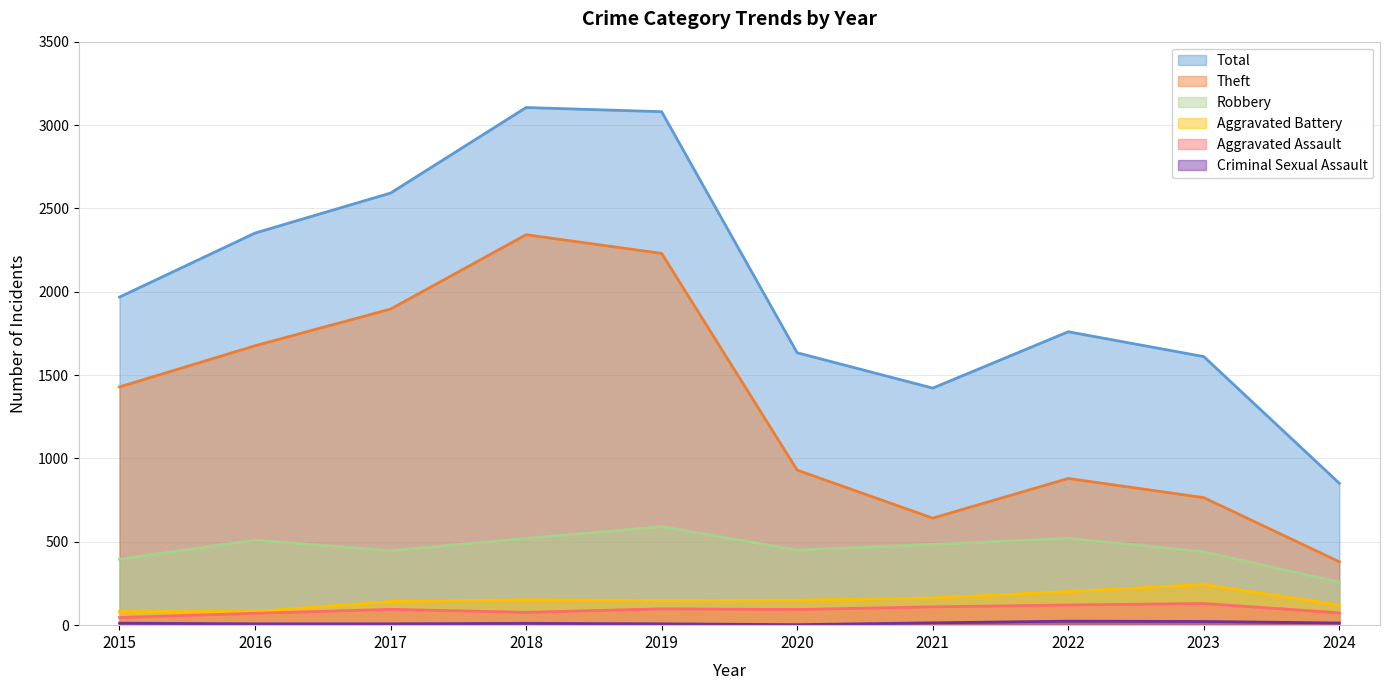

Which series has the largest range (max minus min)?

Total